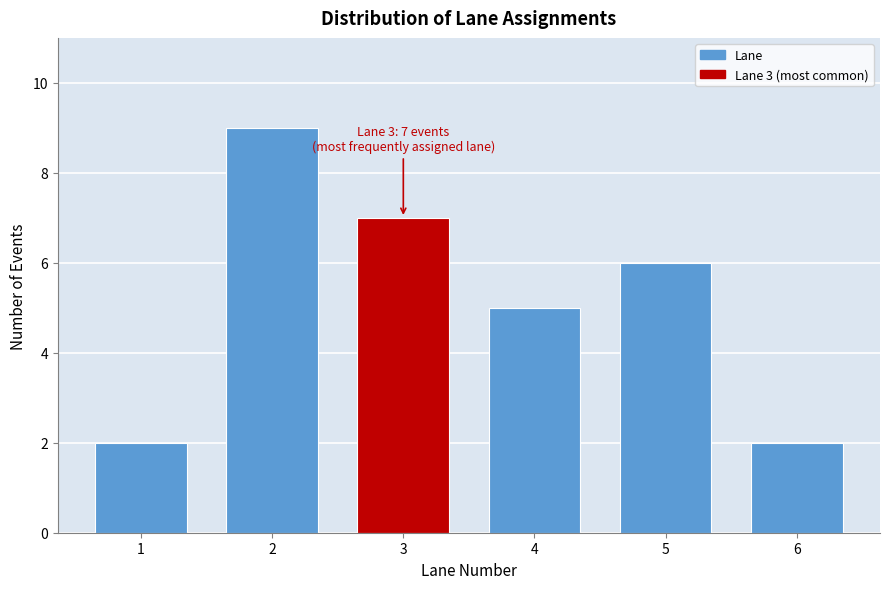

Reading left to right, extract all data points from this chart.

2	9	7	5	6	2